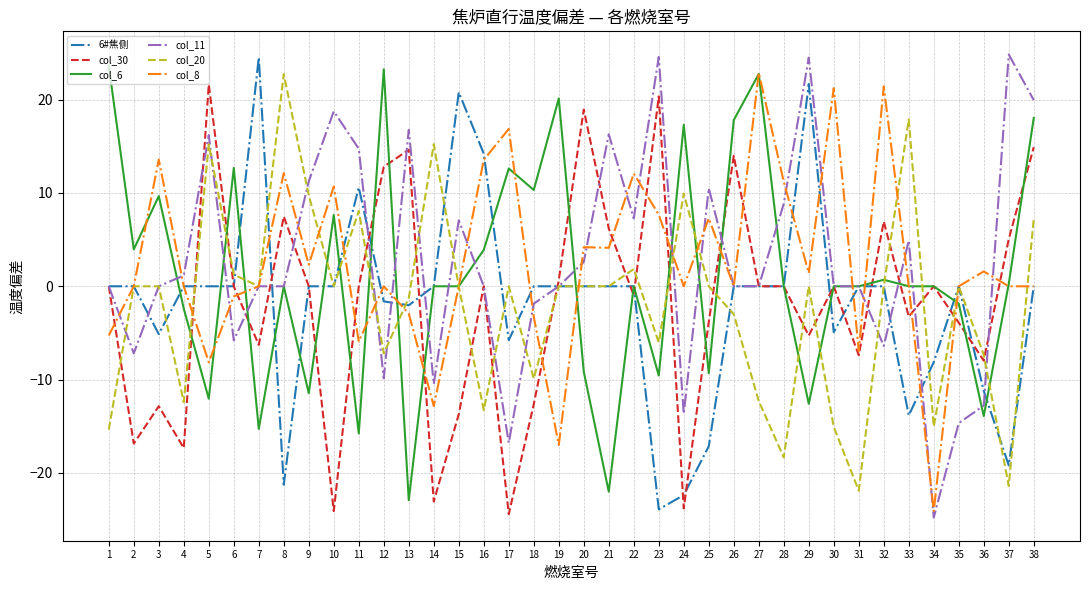

What is the difference between the highest and lowest values at 23?

48.5